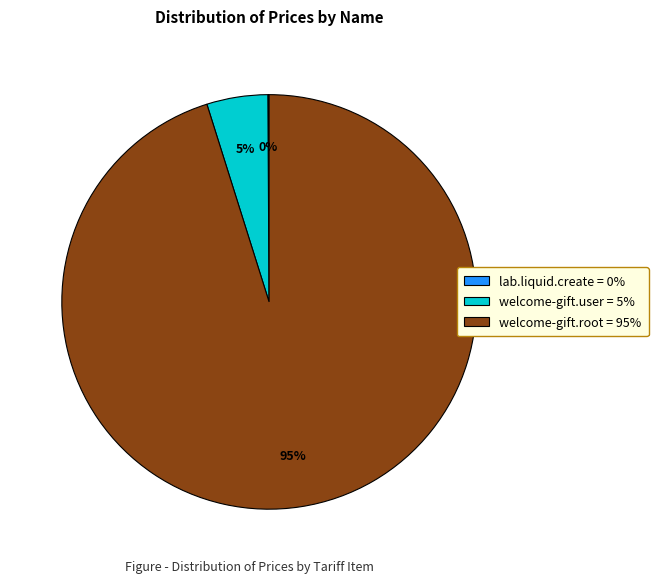

To the nearest percent, what is the difference between the largest and smallest slice percentages?

95%